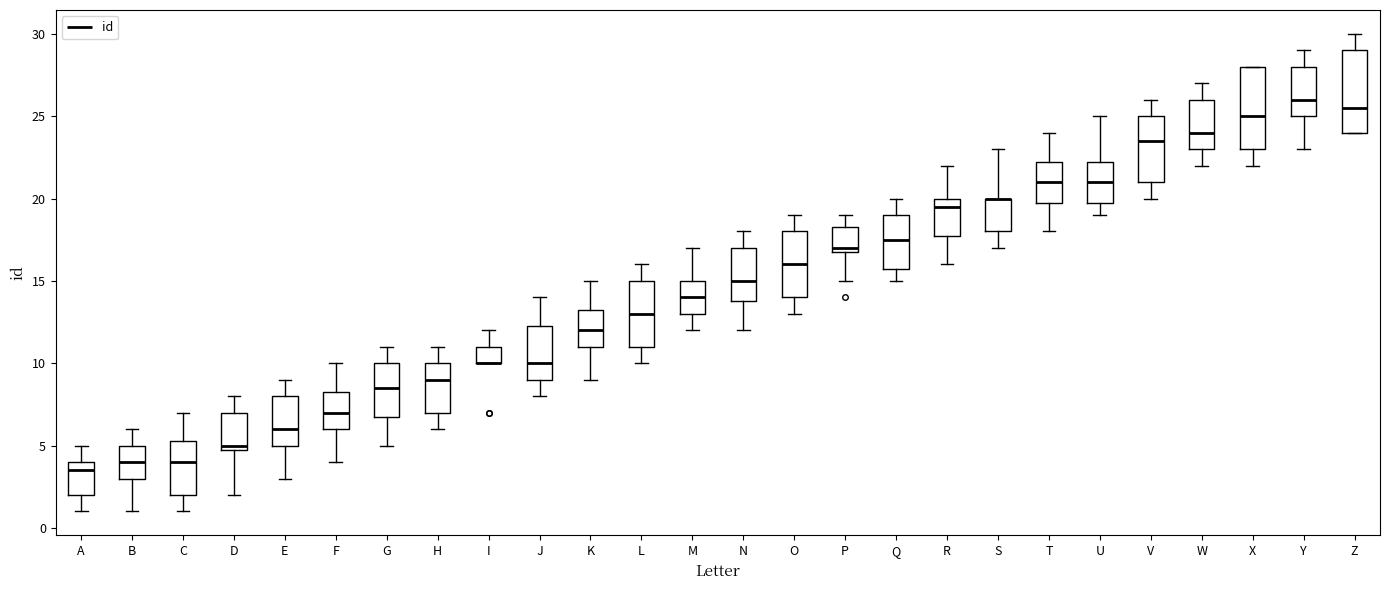

Where does the lower whisker of the box for R end on the y-axis? The values are not printed on the chart, so give them approximately, as read against the axis.

16.0